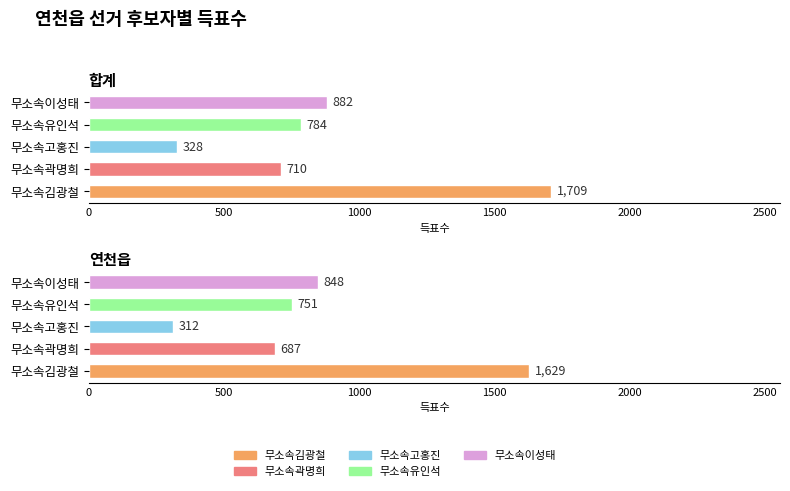

What is the spread (max minus min) of values at 연천읍?

1317